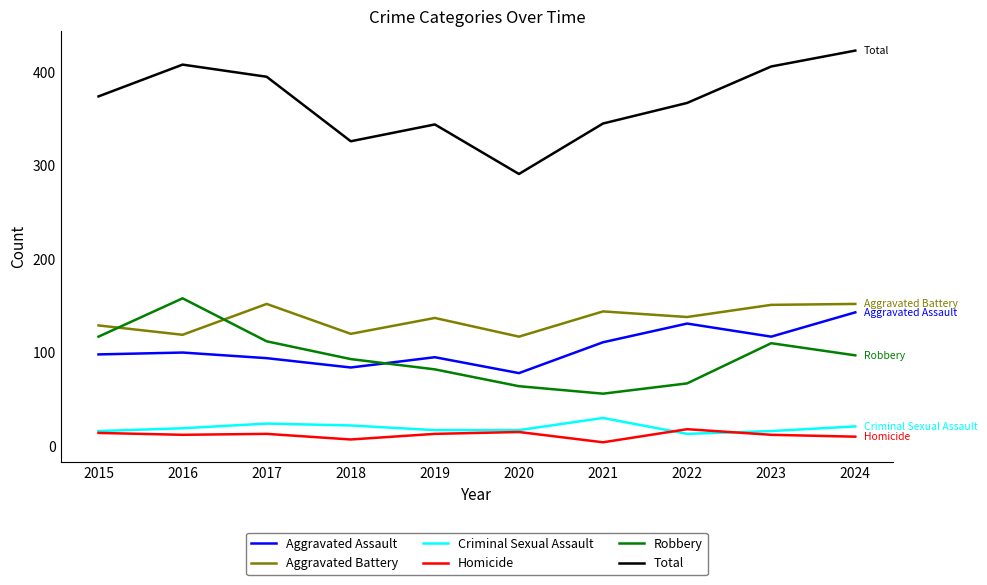

What value does the Total series have at 2016, to the nearest 50?

400